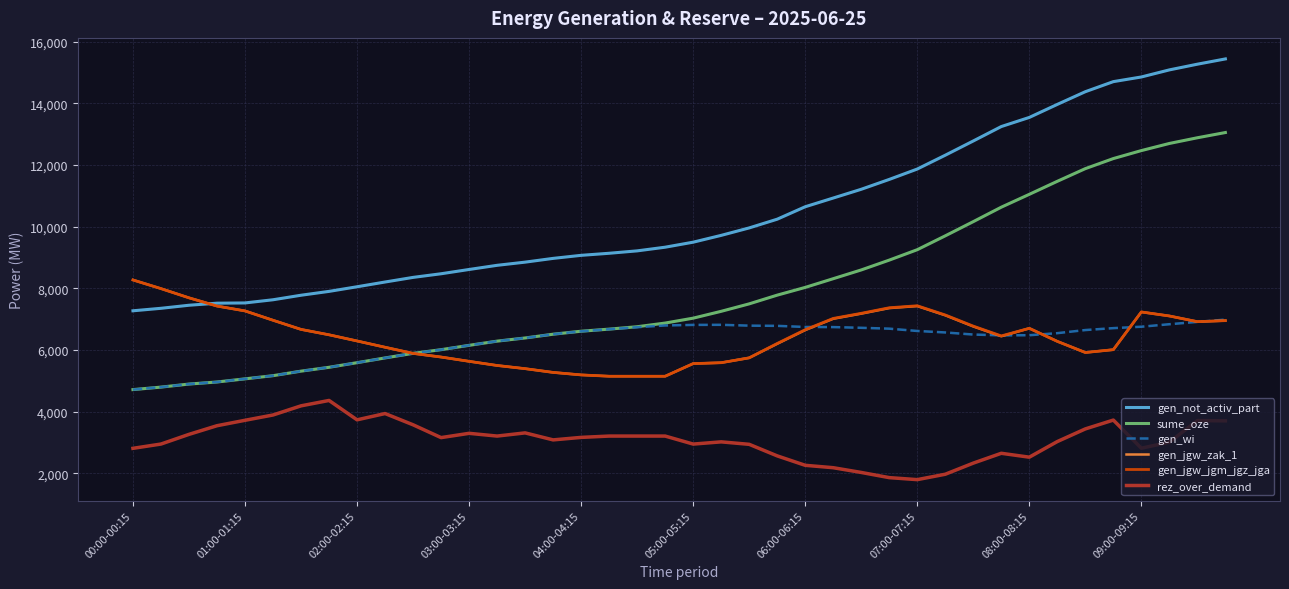

Which series has the widest spread of values?

sume_oze